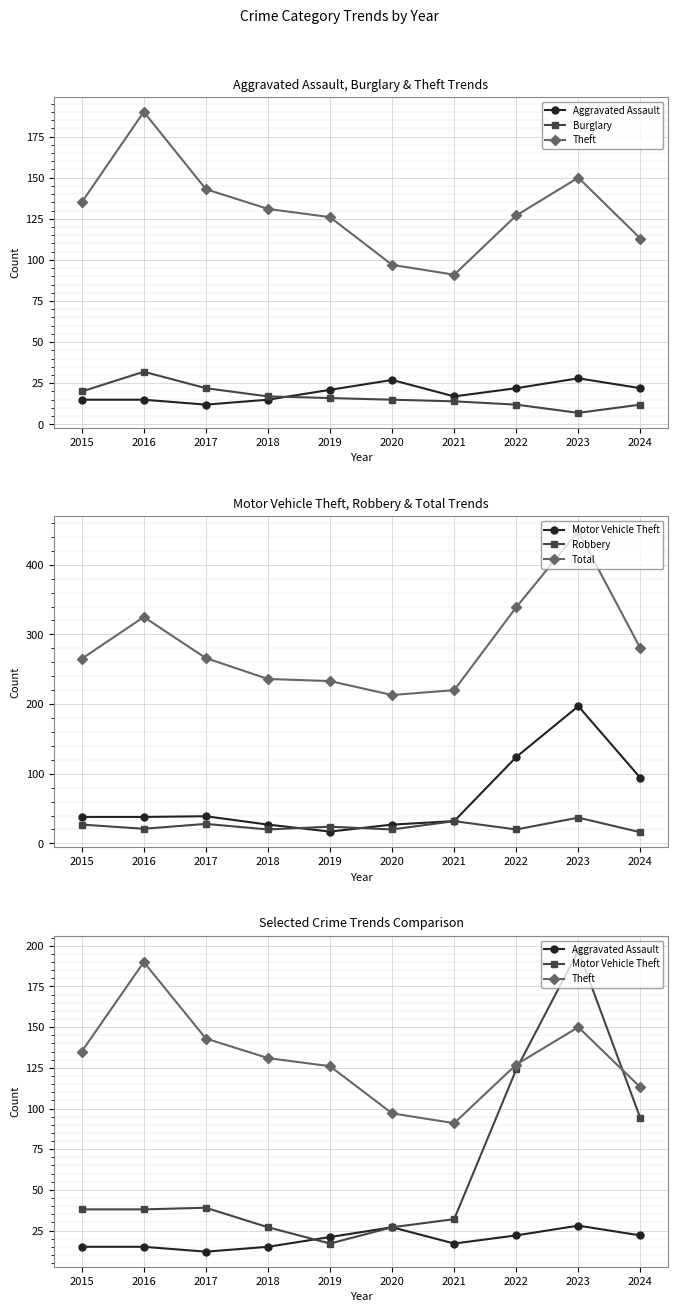

What is the difference between the Aggravated Assault values at 2022 and 2018?

7